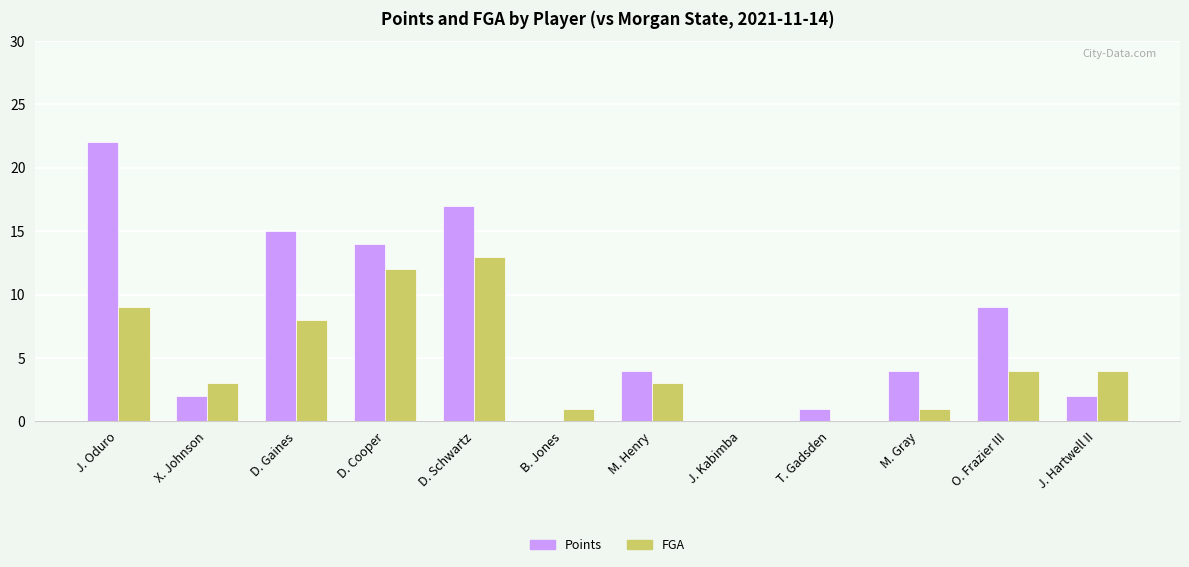

At which label is Points closest to 11?

O. Frazier III